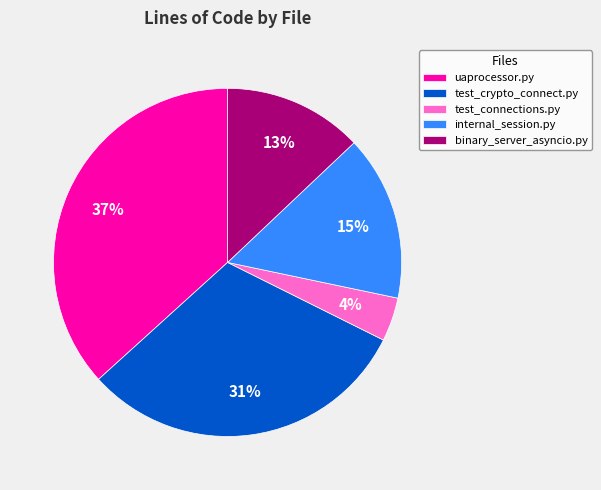

To the nearest percent, what percentage of the pie is binary_server_asyncio.py?

13%